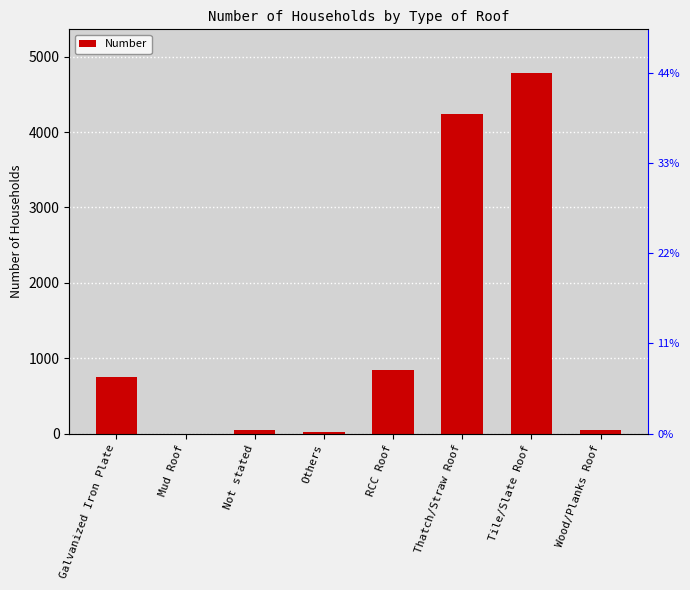

What is the label of the 7th bar from the right?

Mud Roof